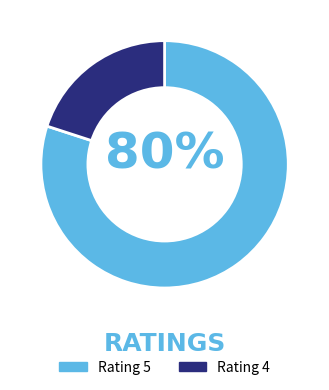

To the nearest percent, what portion does Rating 4 represent?

20%